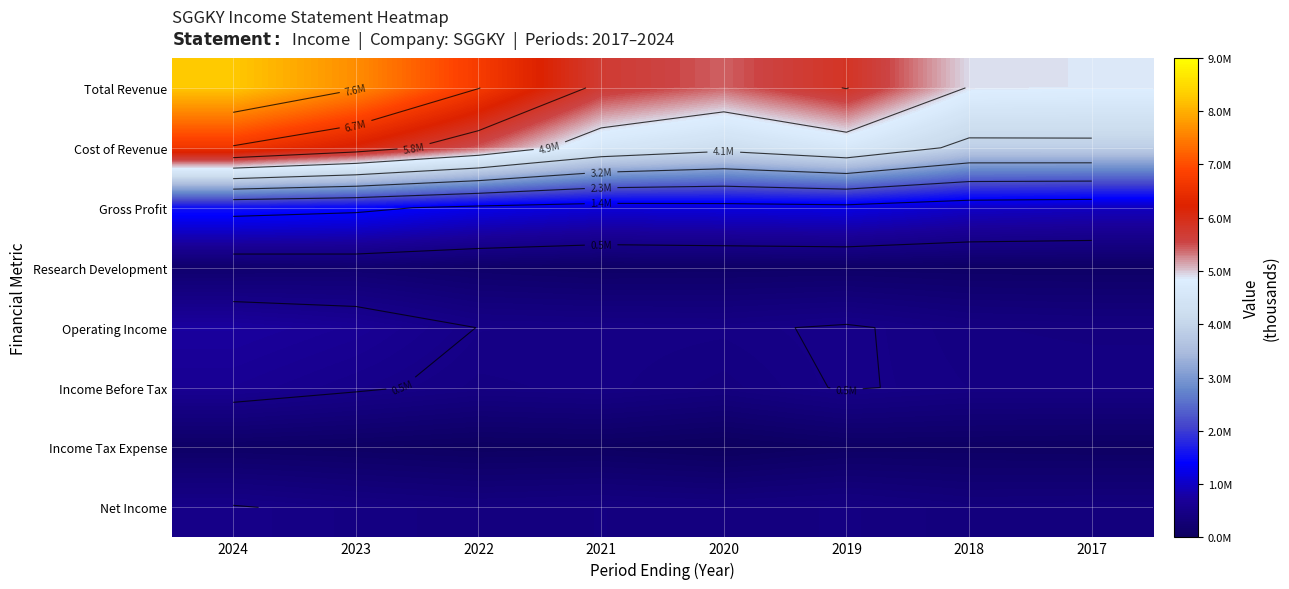

Count the number of data series in this chart.

8